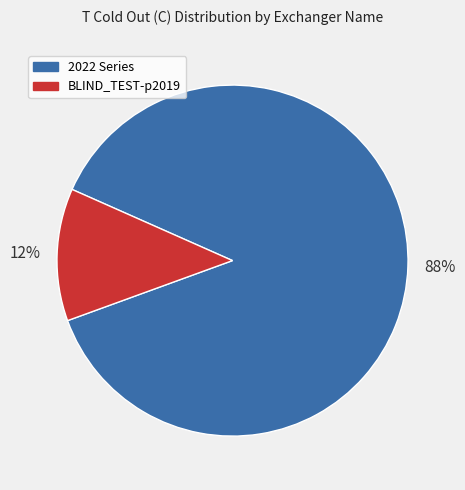

Count the number of slices in the pie.

2